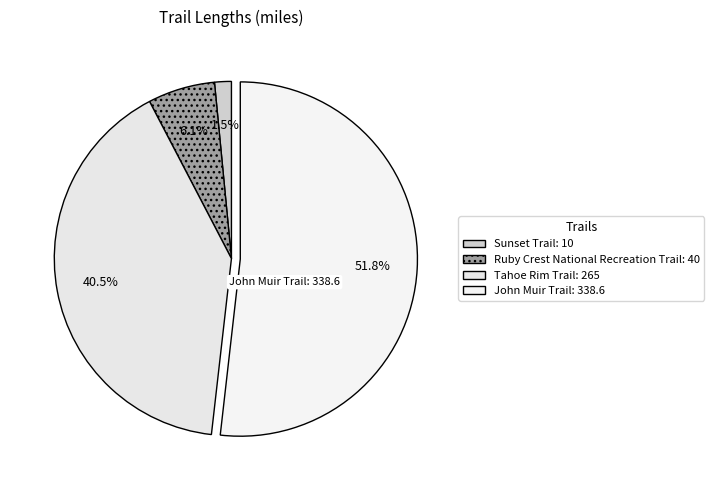

How many segments does this pie chart have?

4